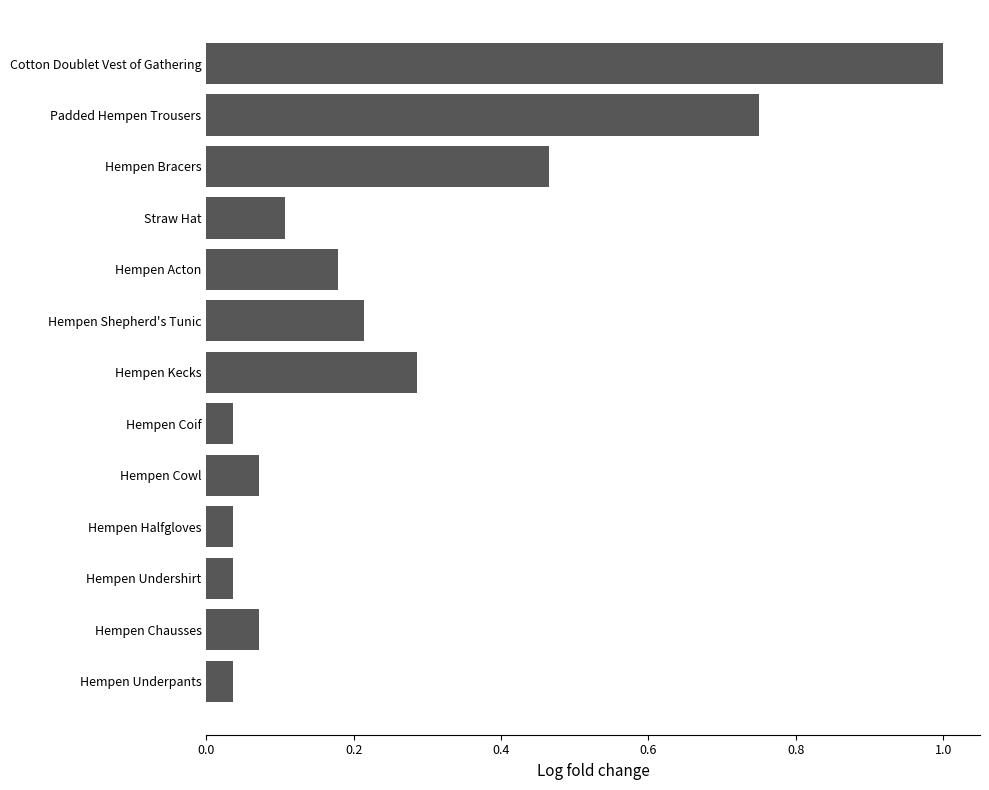

What is the difference between the maximum and minimum values?

1.0